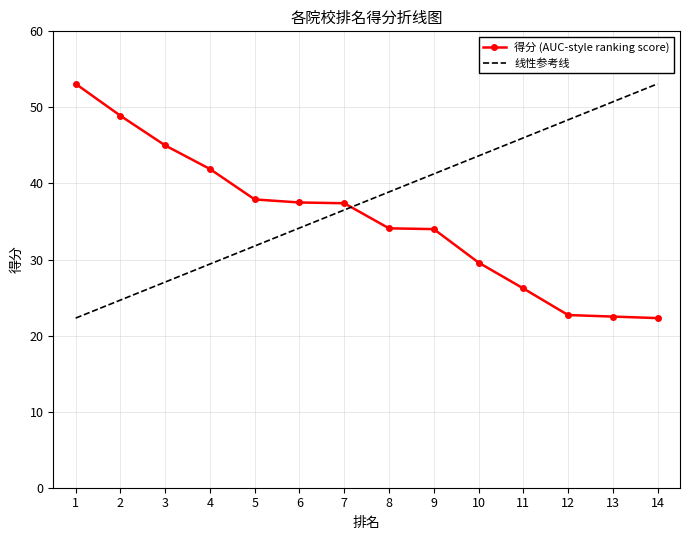

Where is the data nearest to the value 37?

7